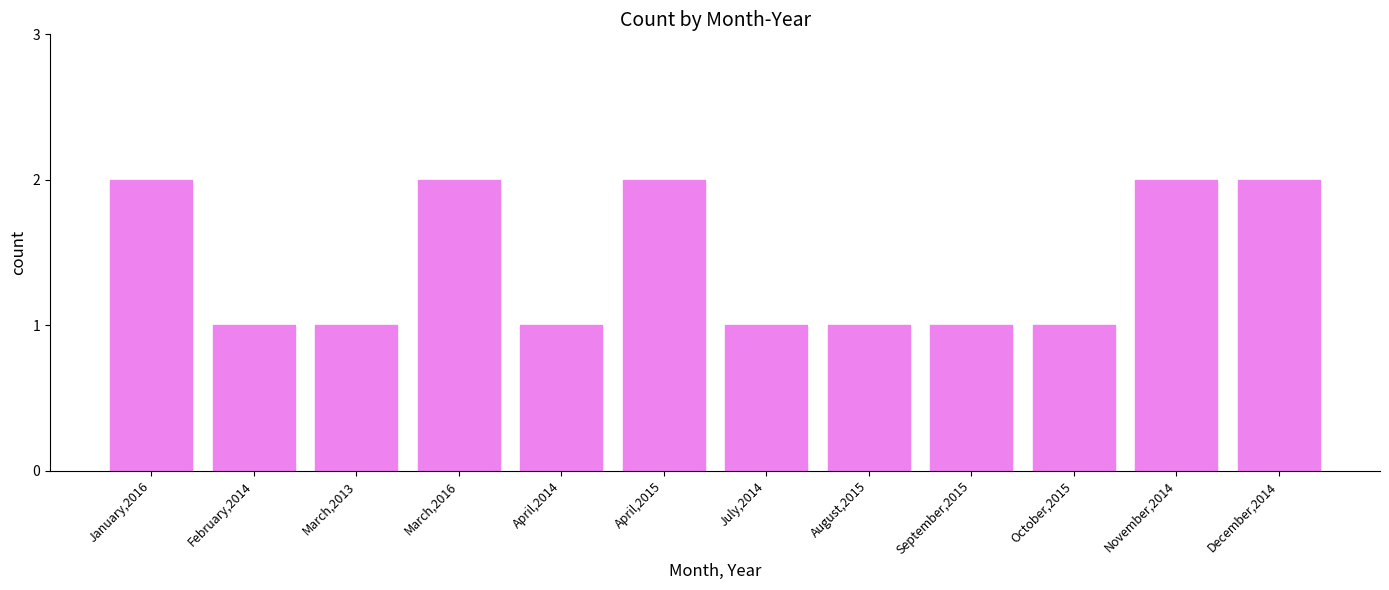

What is the average value?

1